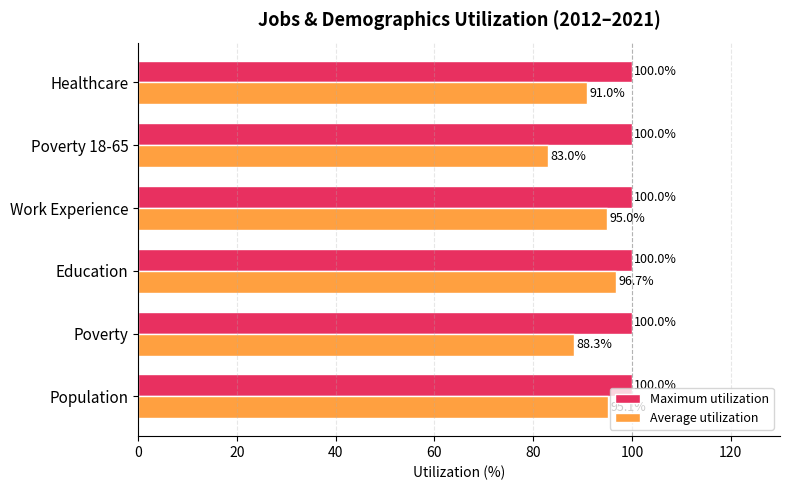

Is the value of Average utilization at Work Experience greater than the value of Maximum utilization at Population?

No